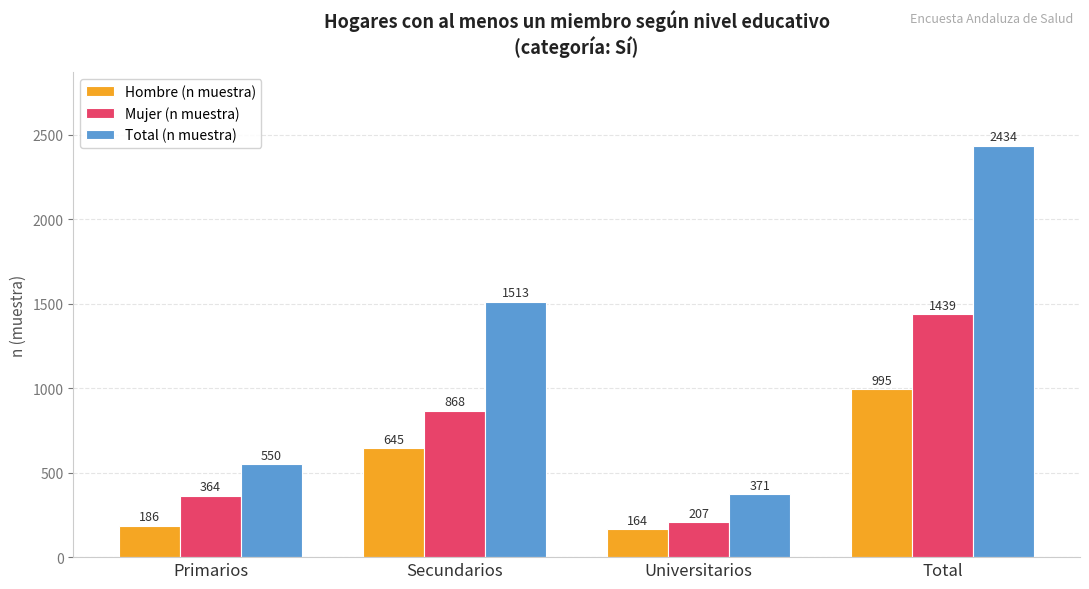

What position from the left is Universitarios?

3